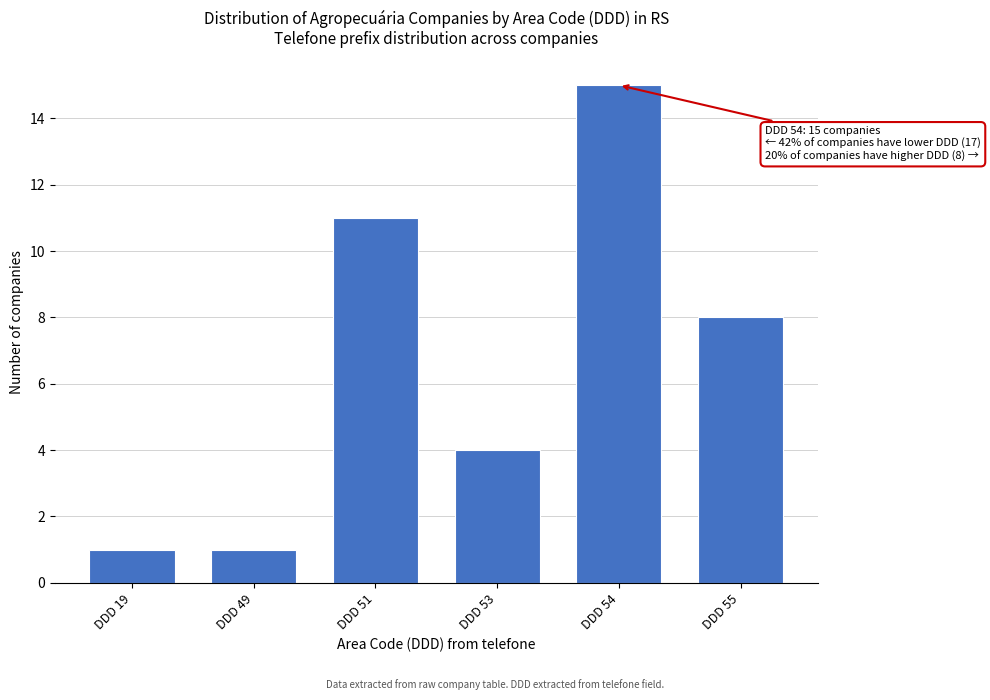

Reading right to left, what are all the values shown in this chart?

DDD 55=8	DDD 54=15	DDD 53=4	DDD 51=11	DDD 49=1	DDD 19=1